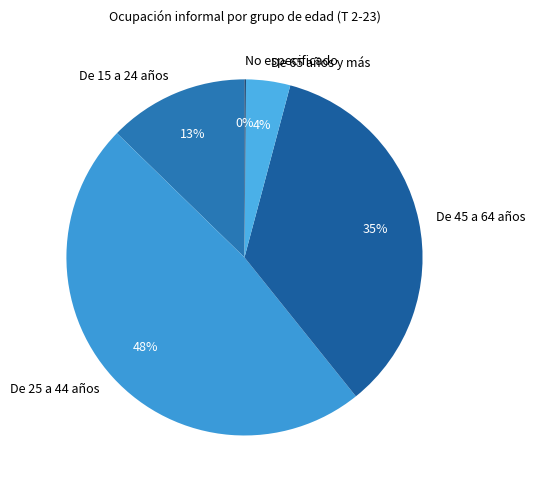

Is it true that De 45 a 64 años is 21% of the pie?

False